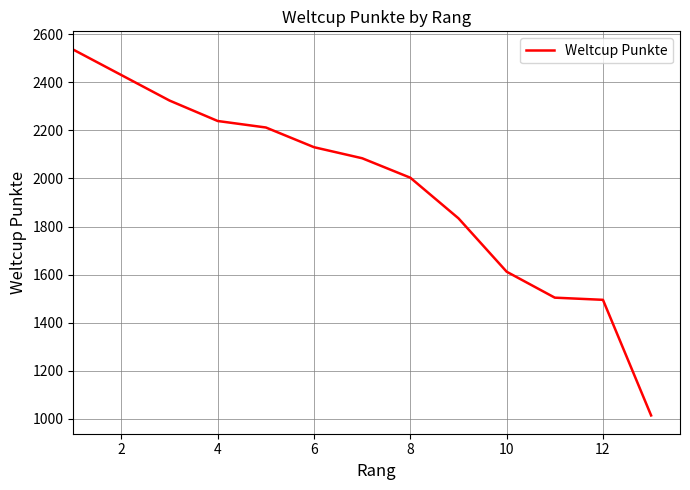

Which has a higher value, 10 or 12?

10